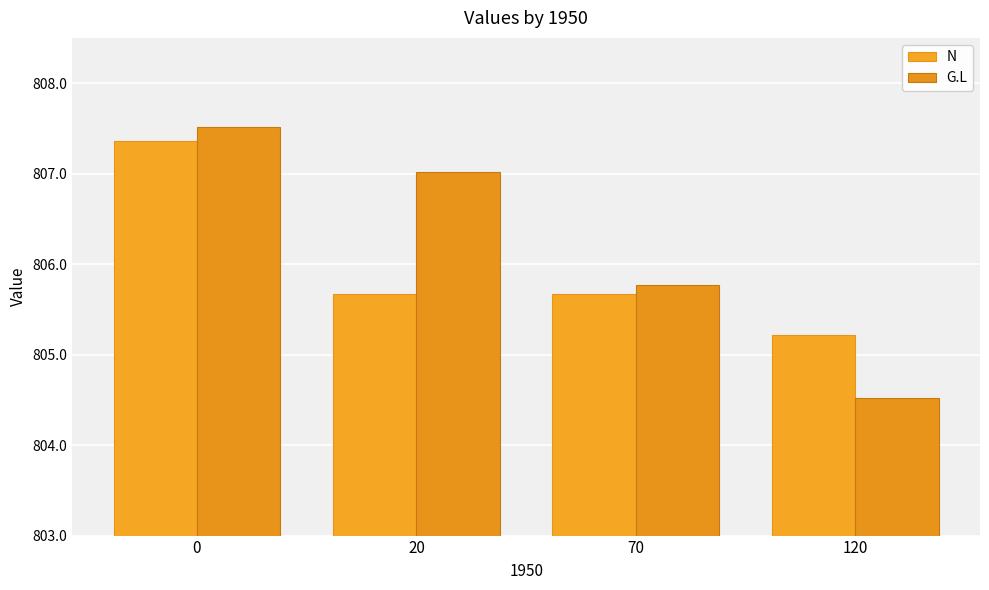

Count the number of categories in the chart.

4